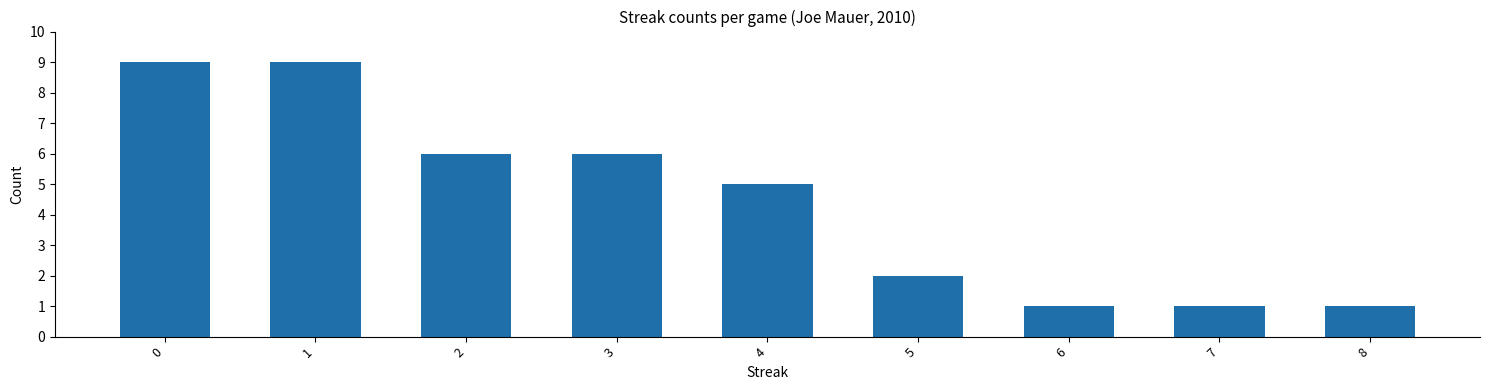

Reading left to right, transcribe all the data shown in this chart.

9	9	6	6	5	2	1	1	1